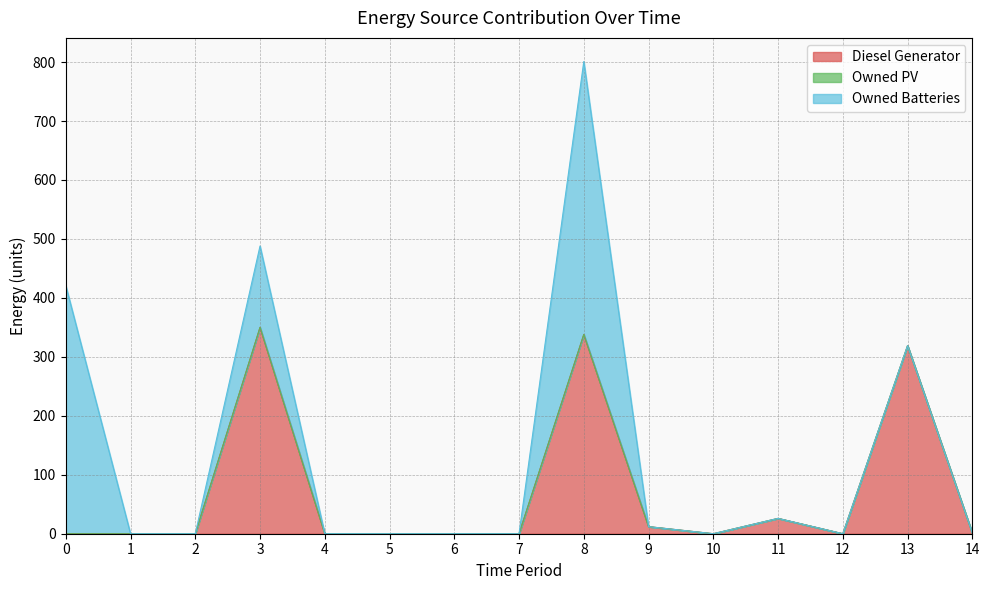

Count the number of data series in this chart.

3